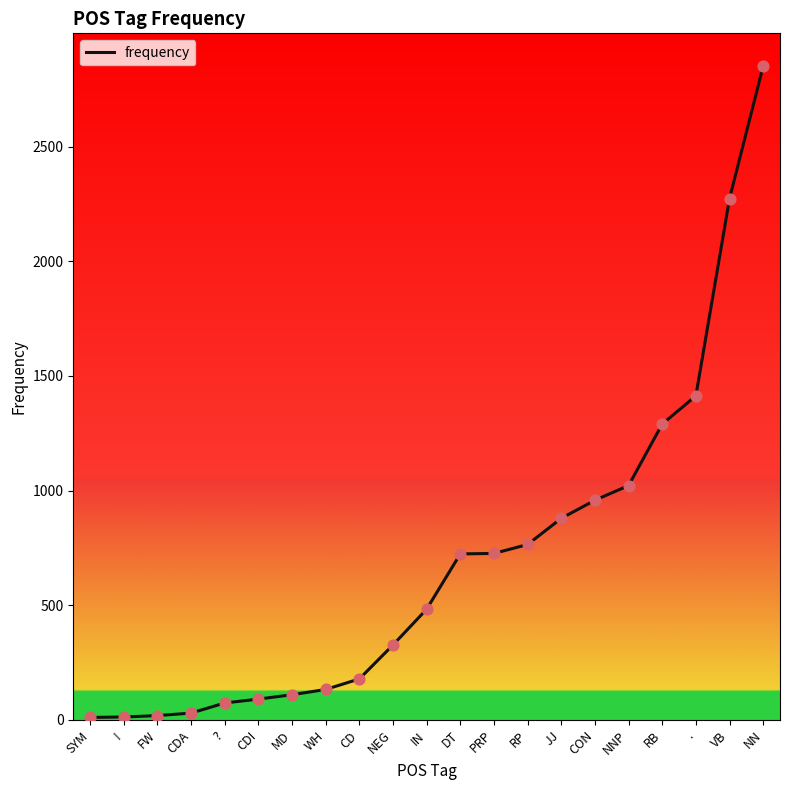

Between SYM and IN, which is larger?

IN